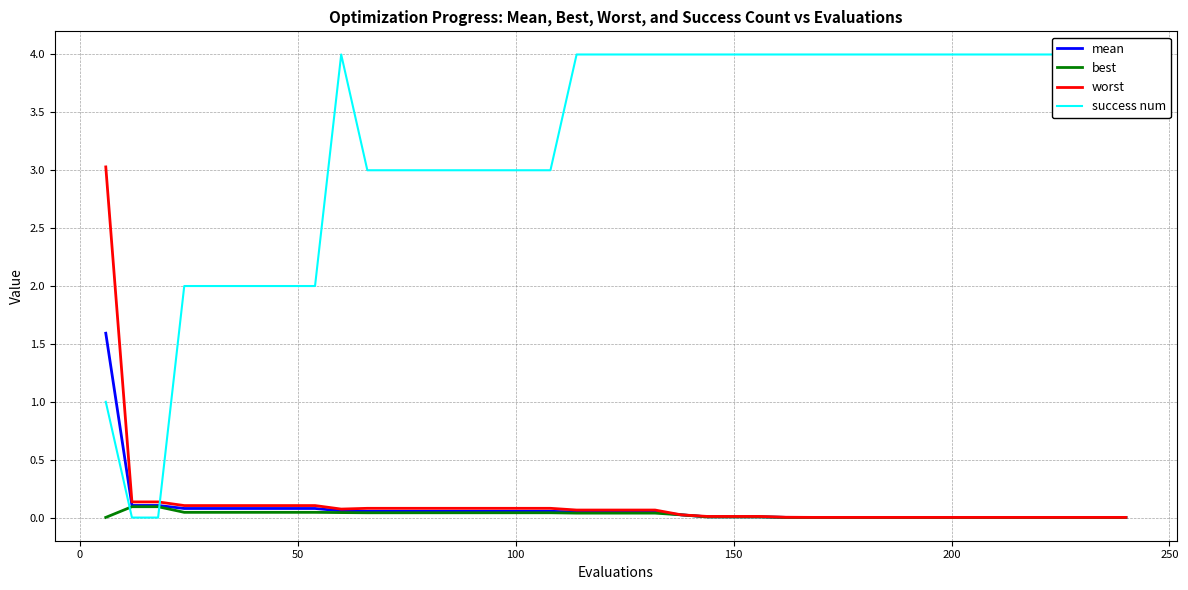

Reading left to right, list all the values displayed in this chart.

mean: 1.6	0.1	0.1	0.1	0.1	0.1	0.1	0.1	0.1	0.1	0.1	0.1	0.1	0.1	0.1	0.1	0.1	0.1	0.0	0.0	0.0	0.0	0.0	0.0	0.0	0.0	0.0	0.0	0.0	0.0	0.0	0.0	0.0	0.0	0.0	0.0	0.0	0.0	0.0	0.0
best: 0.0	0.1	0.1	0.0	0.0	0.0	0.0	0.0	0.0	0.0	0.0	0.0	0.0	0.0	0.0	0.0	0.0	0.0	0.0	0.0	0.0	0.0	0.0	0.0	0.0	0.0	0.0	0.0	0.0	0.0	0.0	0.0	0.0	0.0	0.0	0.0	0.0	0.0	0.0	0.0
worst: 3.0	0.1	0.1	0.1	0.1	0.1	0.1	0.1	0.1	0.1	0.1	0.1	0.1	0.1	0.1	0.1	0.1	0.1	0.1	0.1	0.1	0.1	0.0	0.0	0.0	0.0	0.0	0.0	0.0	0.0	0.0	0.0	0.0	0.0	0.0	0.0	0.0	0.0	0.0	0.0
success num: 1.0	0.0	0.0	2.0	2.0	2.0	2.0	2.0	2.0	4.0	3.0	3.0	3.0	3.0	3.0	3.0	3.0	3.0	4.0	4.0	4.0	4.0	4.0	4.0	4.0	4.0	4.0	4.0	4.0	4.0	4.0	4.0	4.0	4.0	4.0	4.0	4.0	4.0	4.0	4.0